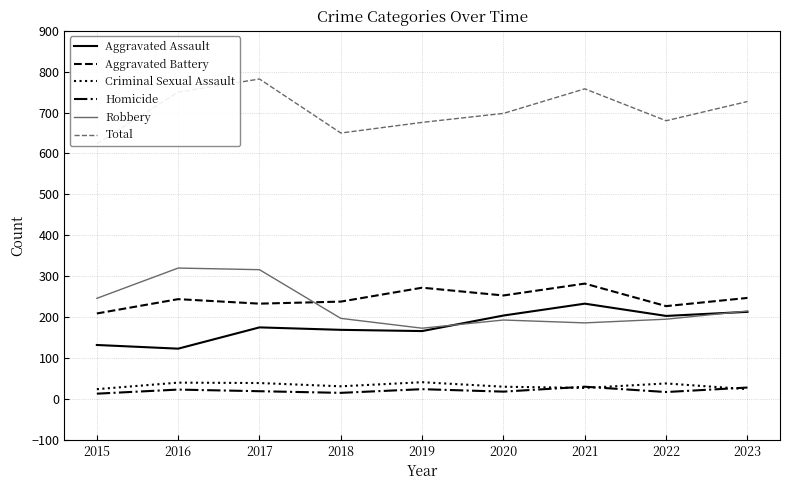

List the series in order of their peak value, lowest first.

Homicide, Criminal Sexual Assault, Aggravated Assault, Aggravated Battery, Robbery, Total